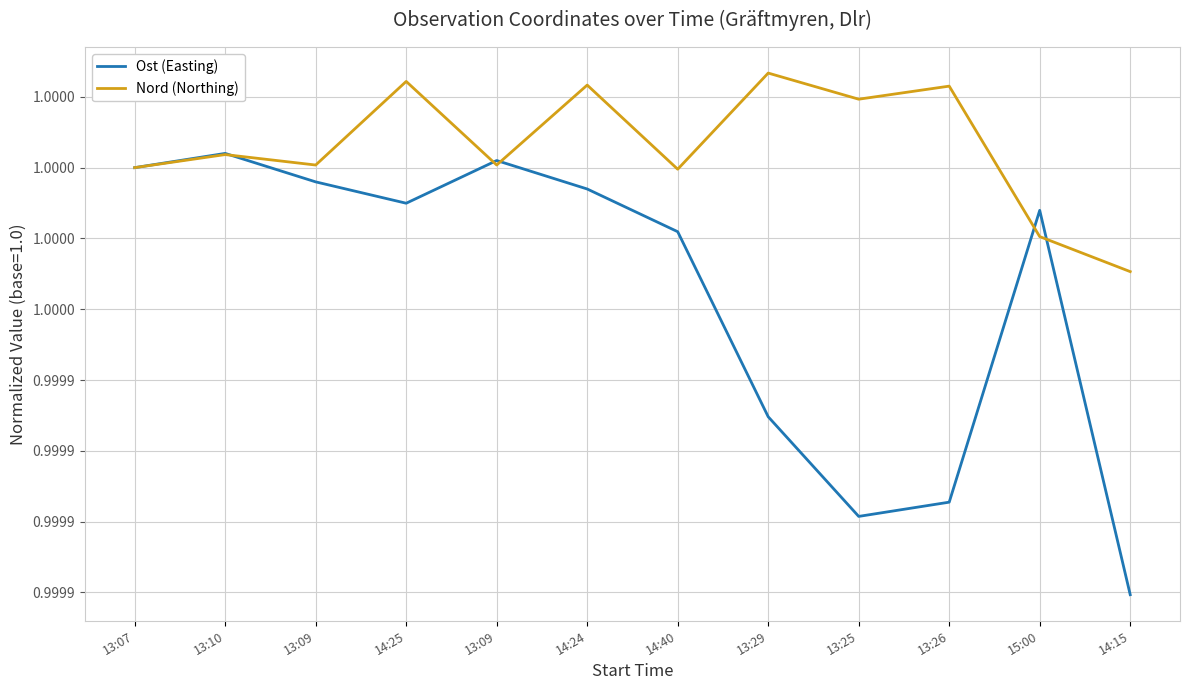

Which category has the highest value across all series?

13:29